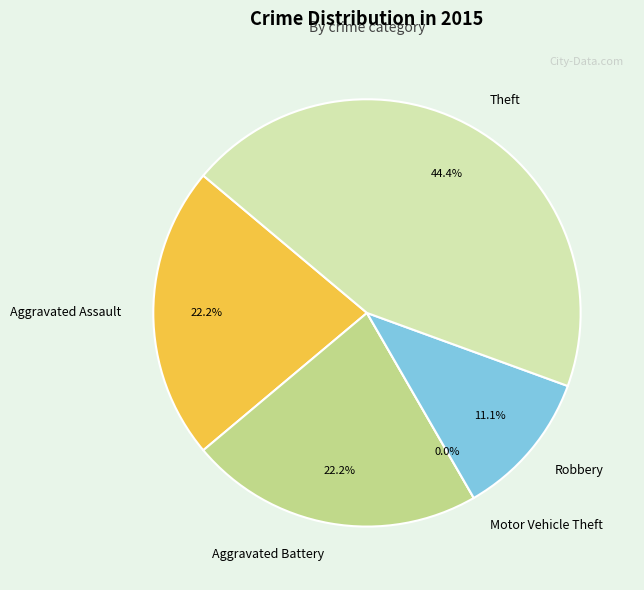

Combined, do Aggravated Assault and Motor Vehicle Theft account for over 50%?

No